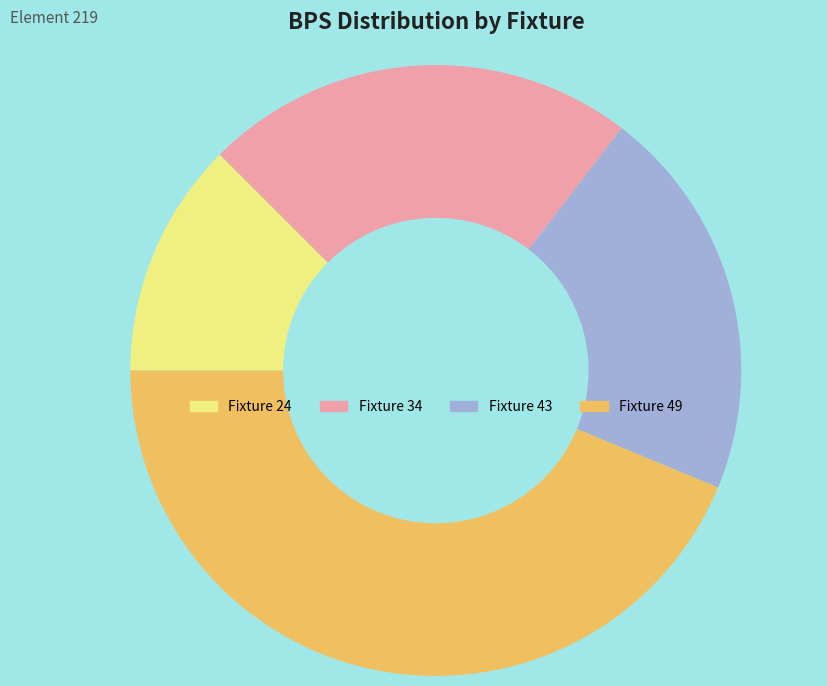

The Fixture 49 slice represents 38% of the pie. True or false?

False